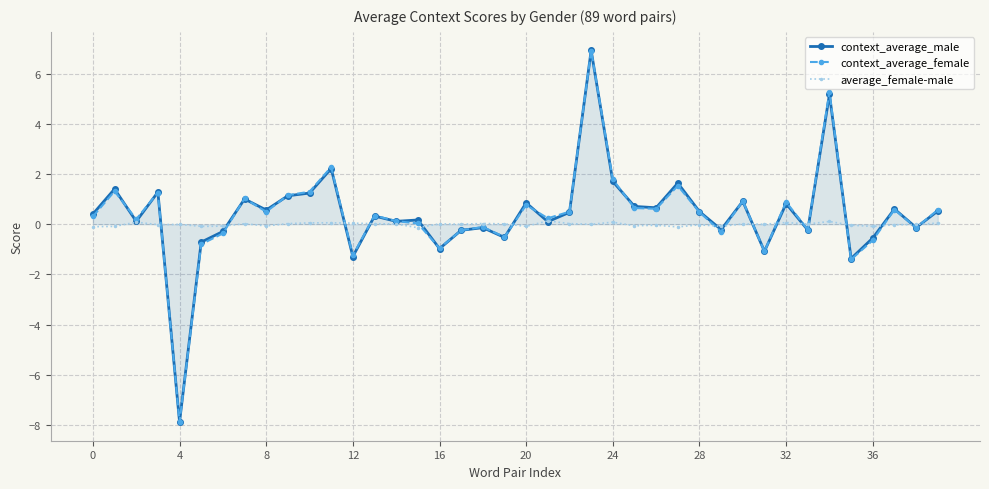

How many lines are shown in the chart?

3